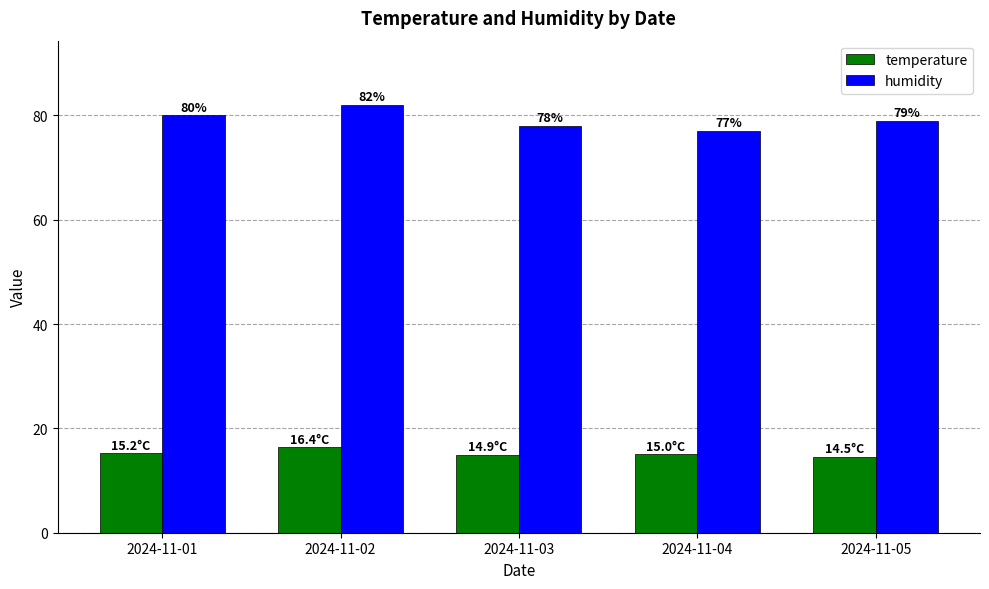

How many bars are there in total?

10